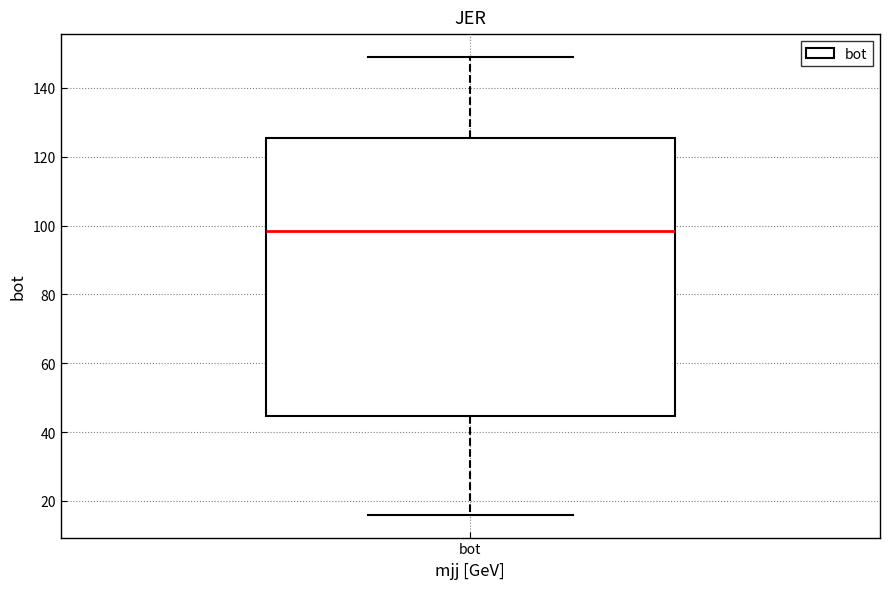

Where does the lower whisker of the box for bot end on the y-axis? The values are not printed on the chart, so give them approximately, as read against the axis.

16